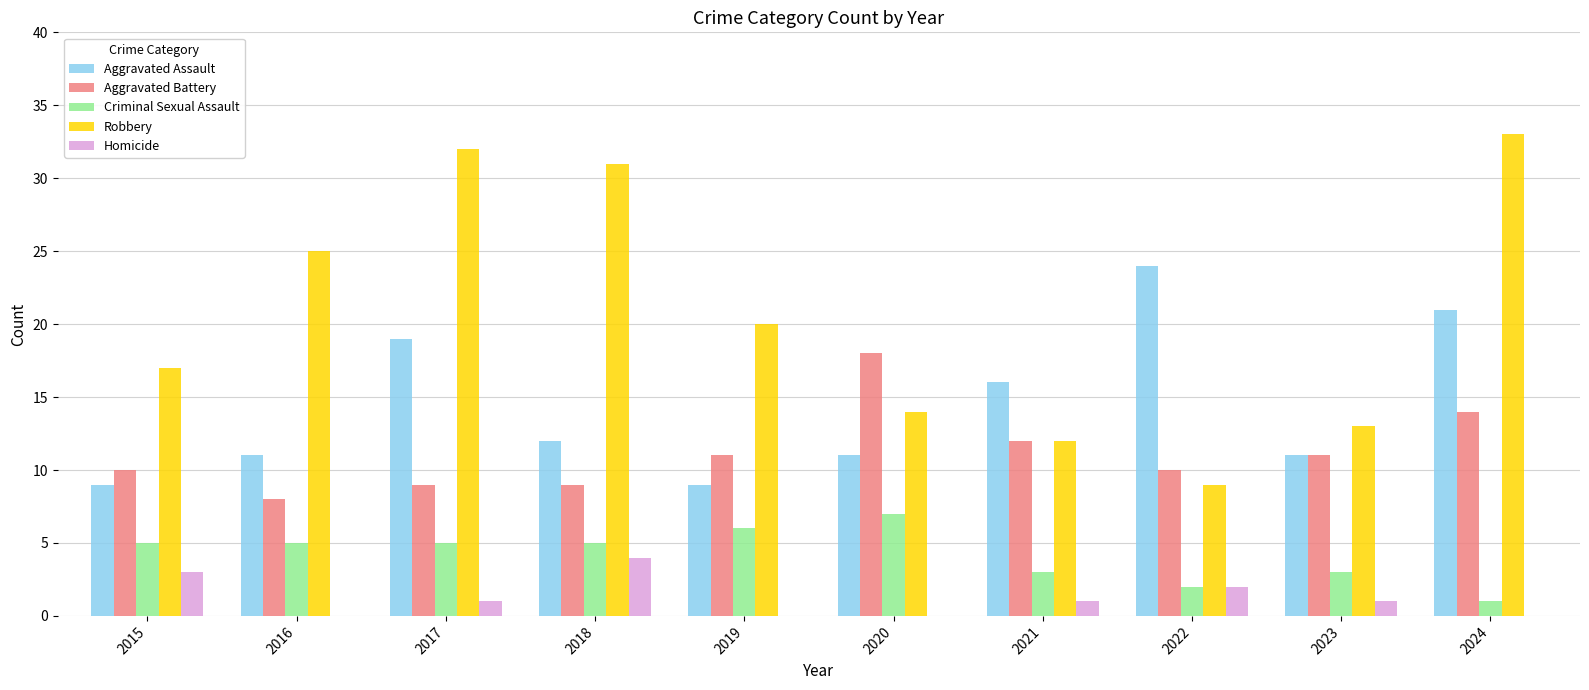

Is the value of Aggravated Assault at 2019 greater than the value of Robbery at 2023?

No